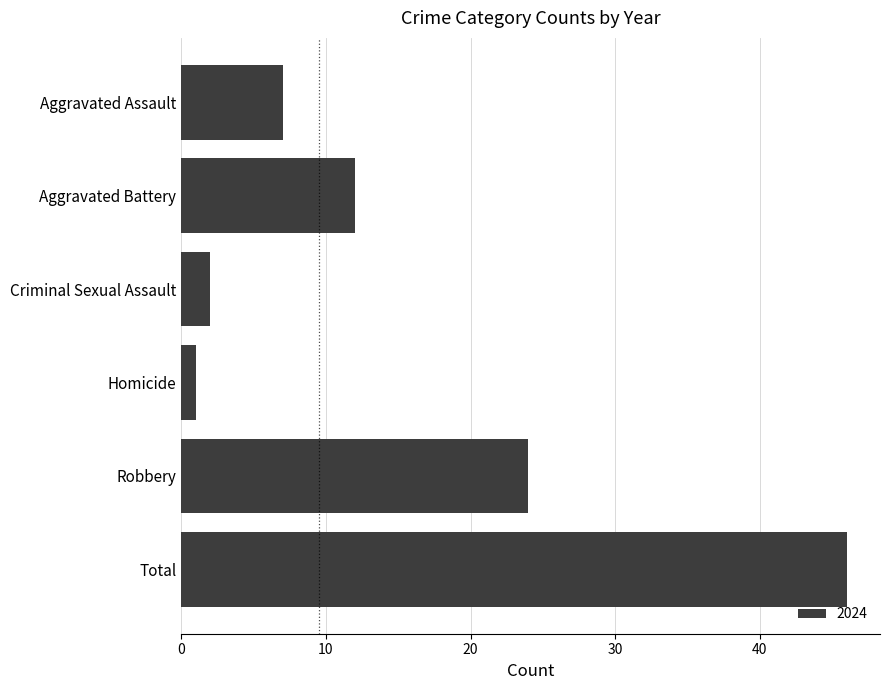

How many bars are there in total?

6